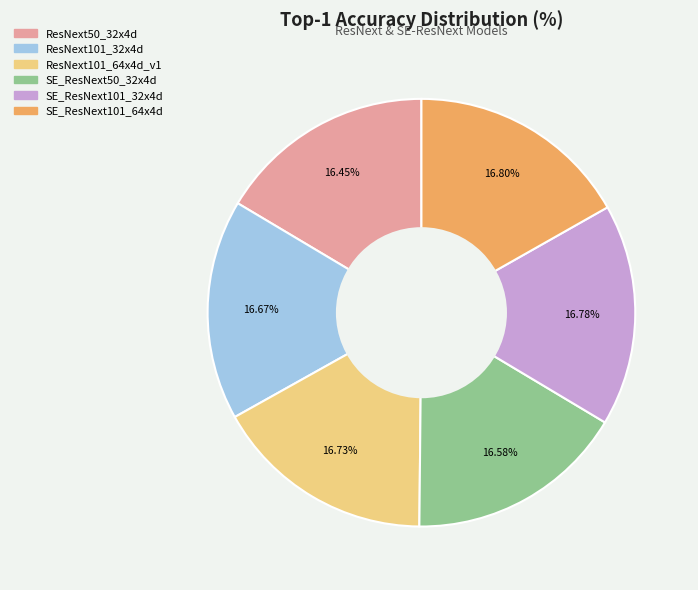

To the nearest percent, what is the combined percentage of SE_ResNext50_32x4d and ResNext101_32x4d?

33%